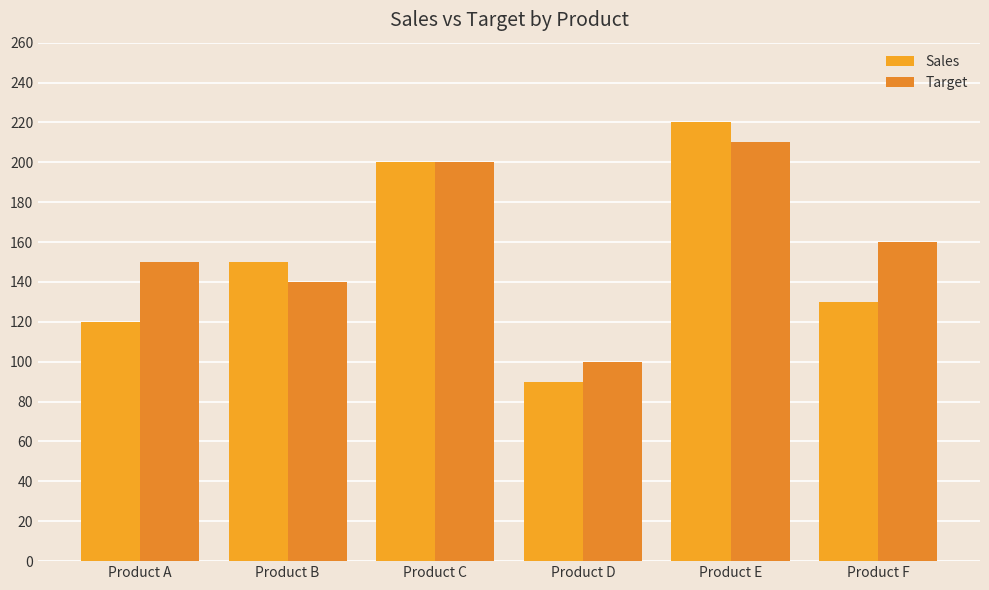

What is the value of the Target bar at the 4th from the left?

100